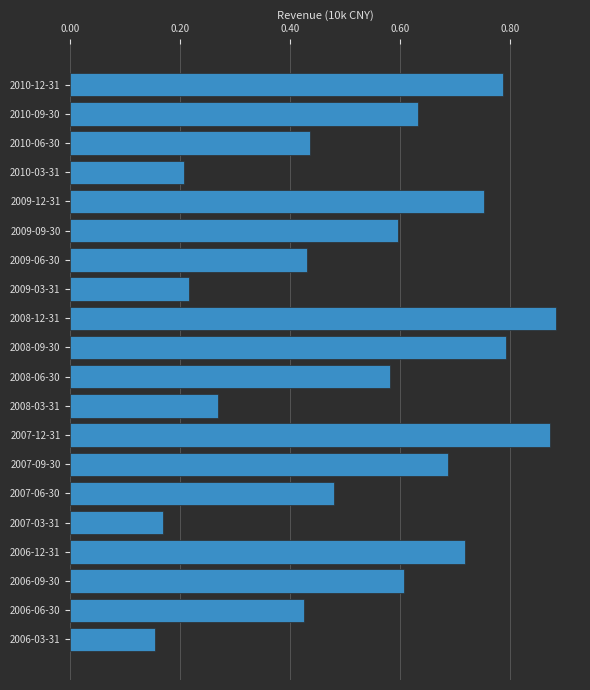

Are the bars horizontal?

Yes